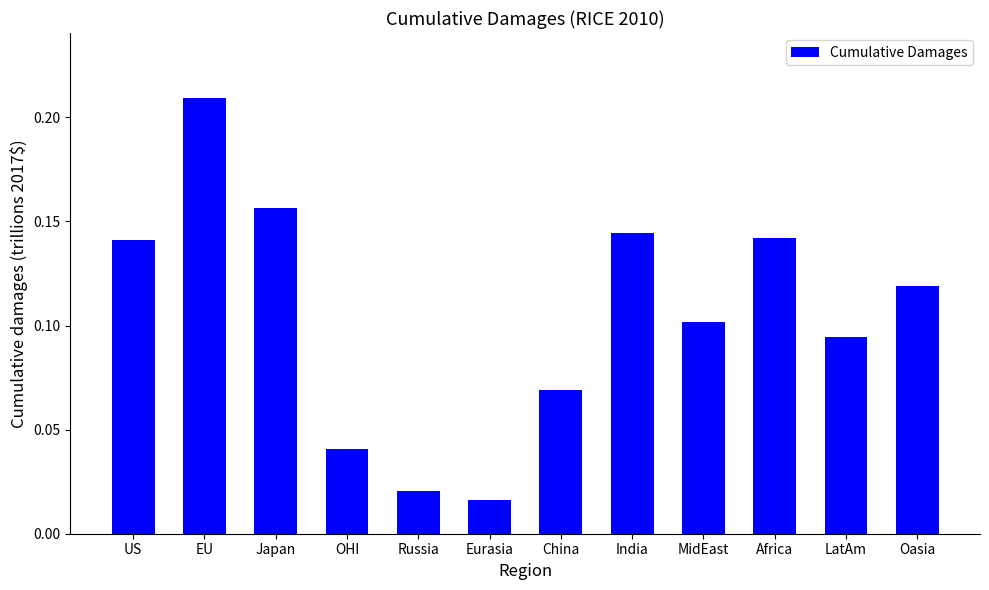

How many bars are there in total?

12